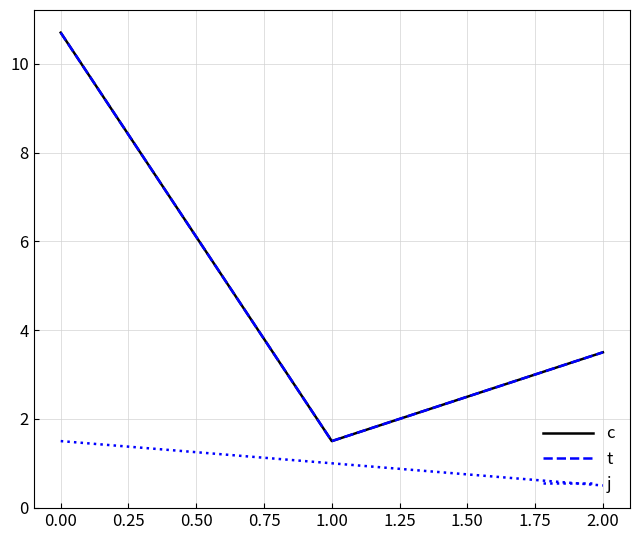

What is the approximate value of j at 0.00?

1.5